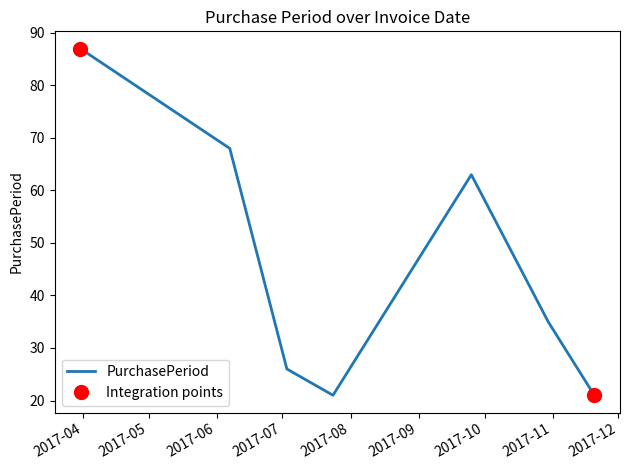

True or false: the data has more than 0 interior local peaks.

True